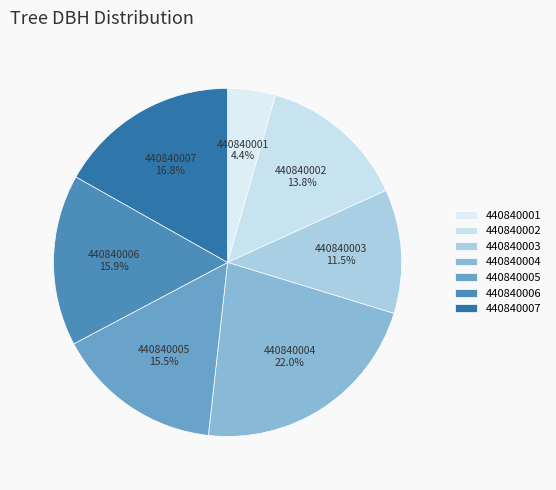

How many slices are in this pie chart?

7